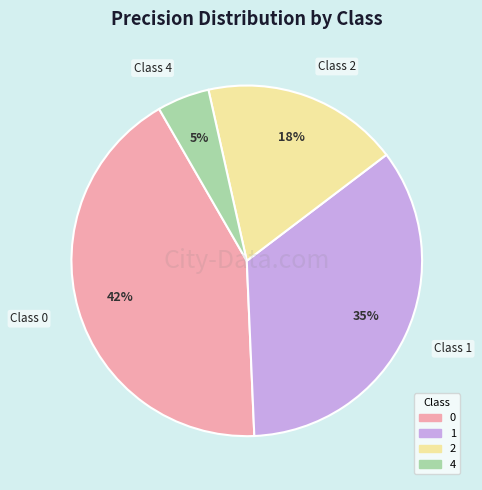

To the nearest percent, what is the combined percentage of 1 and 2?

53%